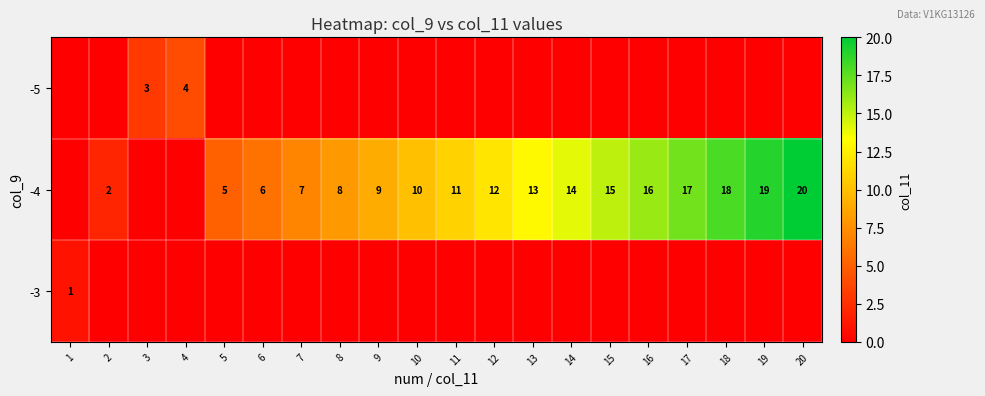

What is the difference between the -4 values at 12 and 6?

6